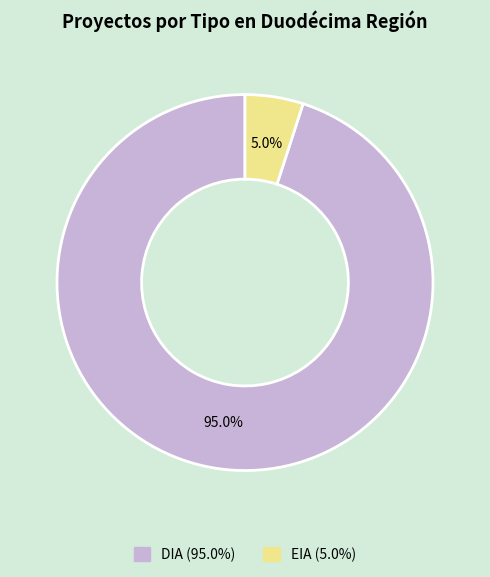

To the nearest percent, what percentage of the pie is DIA?

95%